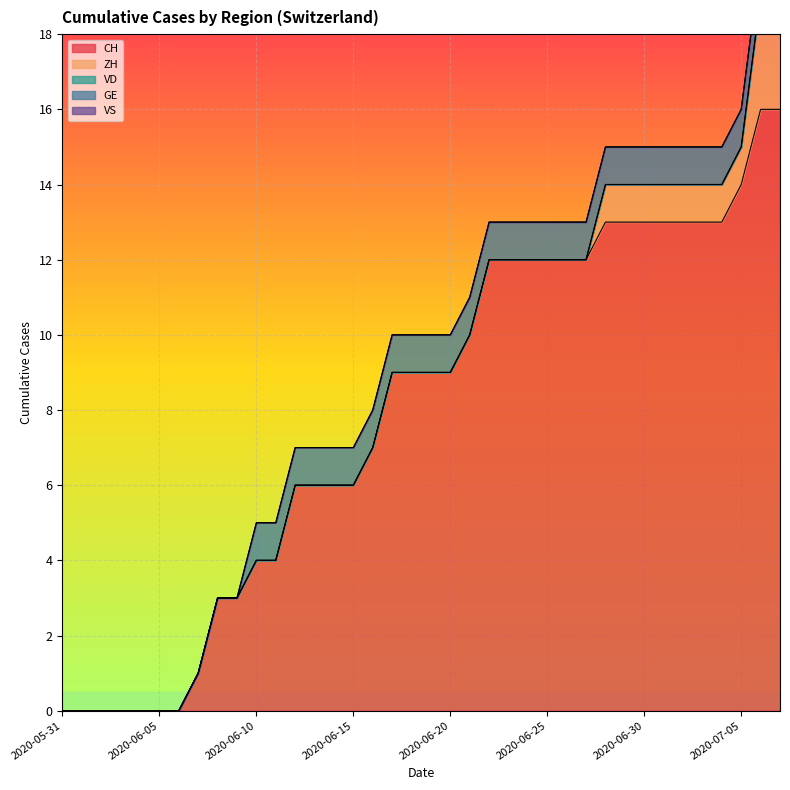

Does the chart display data point markers on the line(s)?

No